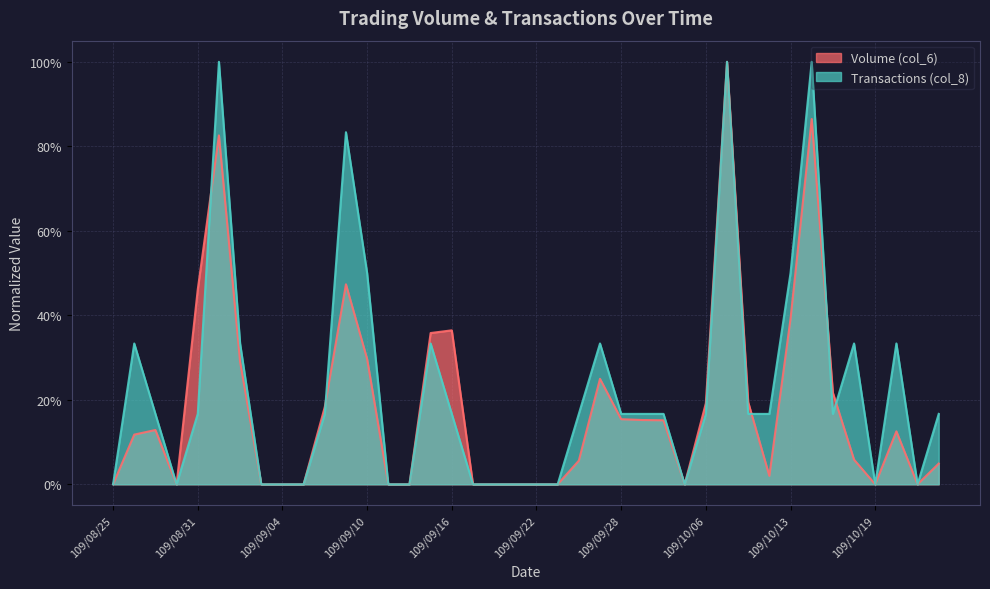

How many Transactions (col_8) values are between 0 and 1?

40